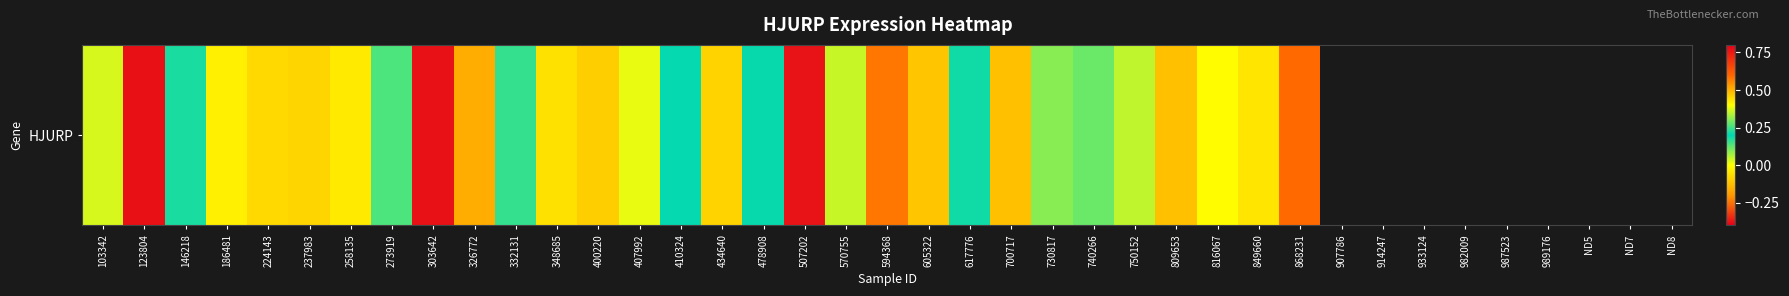

Which category has the highest value across all series?

123804